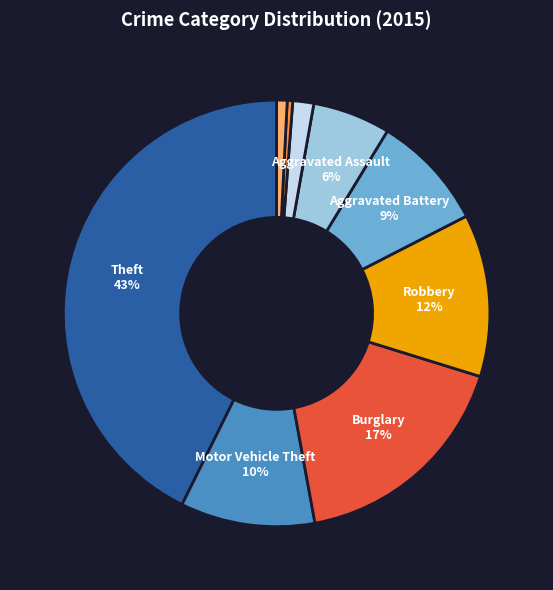

Is there a majority slice in this chart?

No